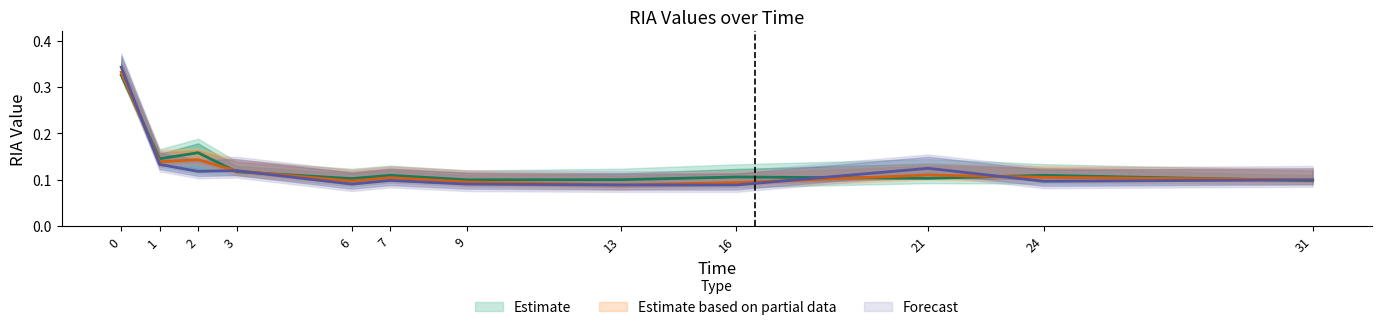

How many categories are shown in the chart?

12